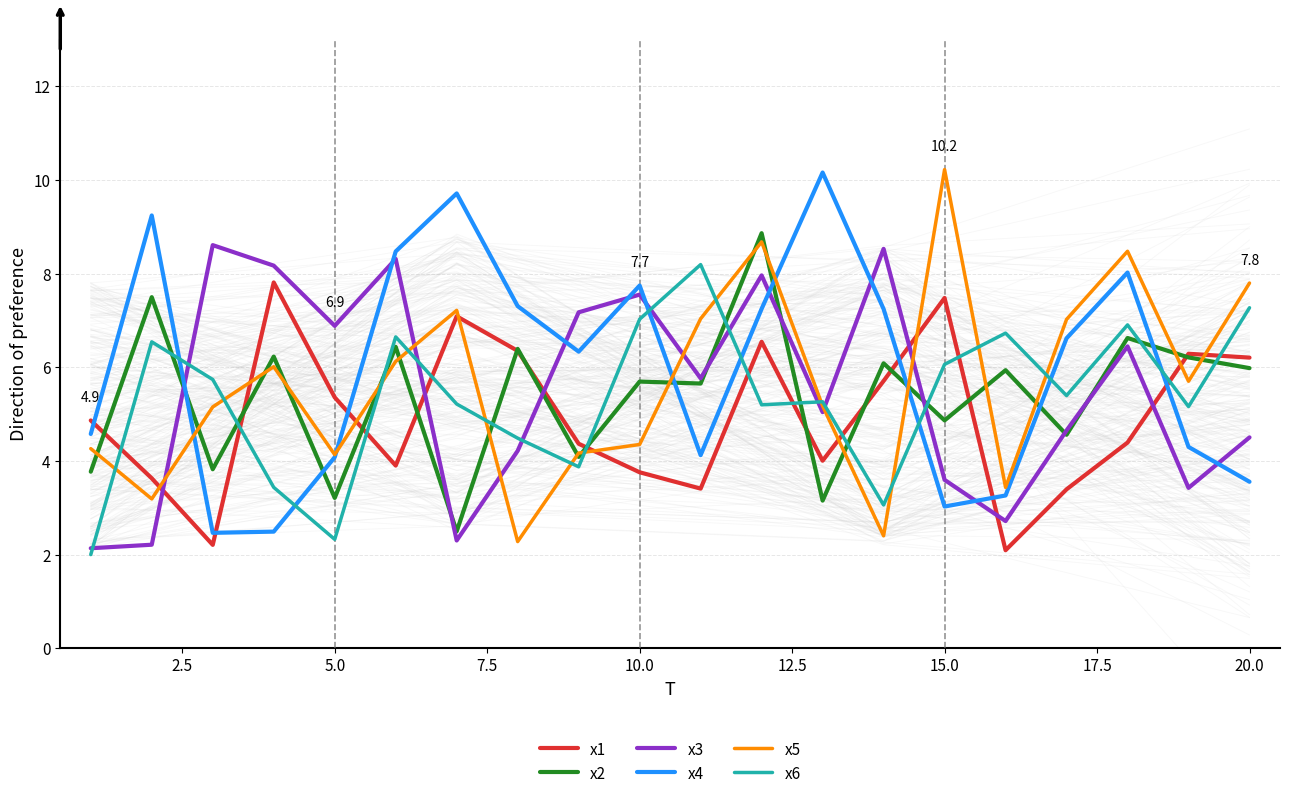

What are all the series names shown in the legend?

x1, x2, x3, x4, x5, x6